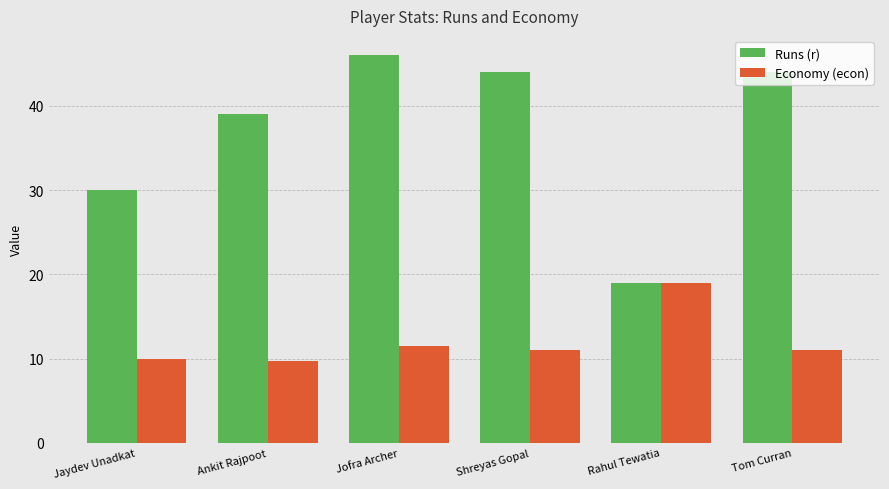

What is the difference between the Runs (r) values at Jofra Archer and Shreyas Gopal?

2.0